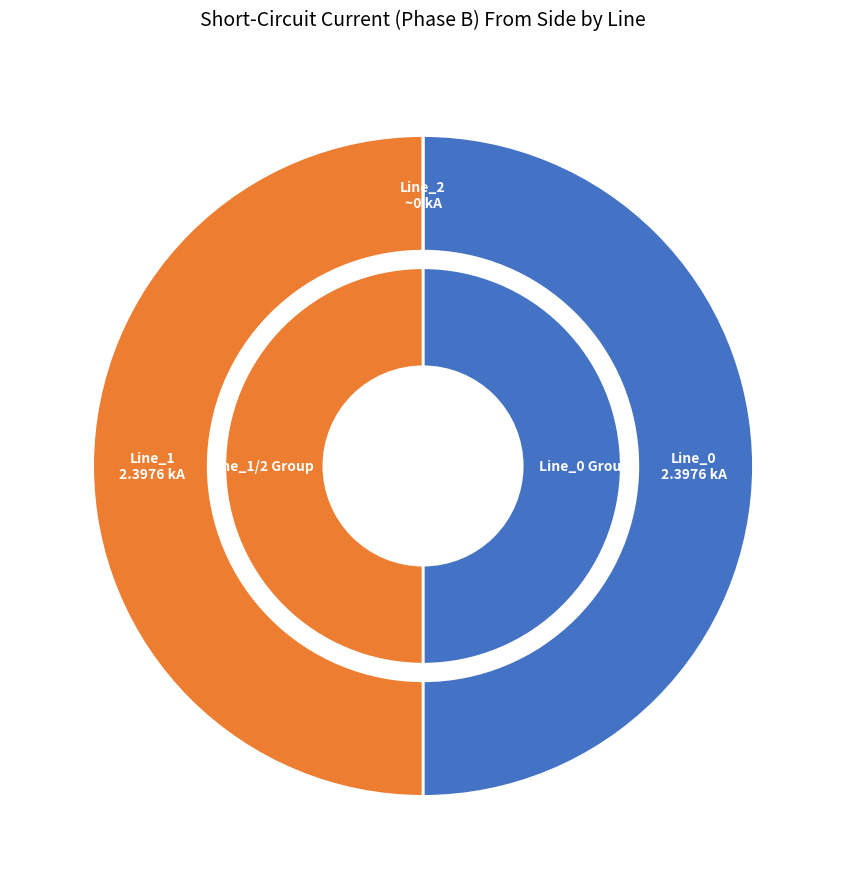

What is the total percentage of Line_0 and Line_1?

100.0%